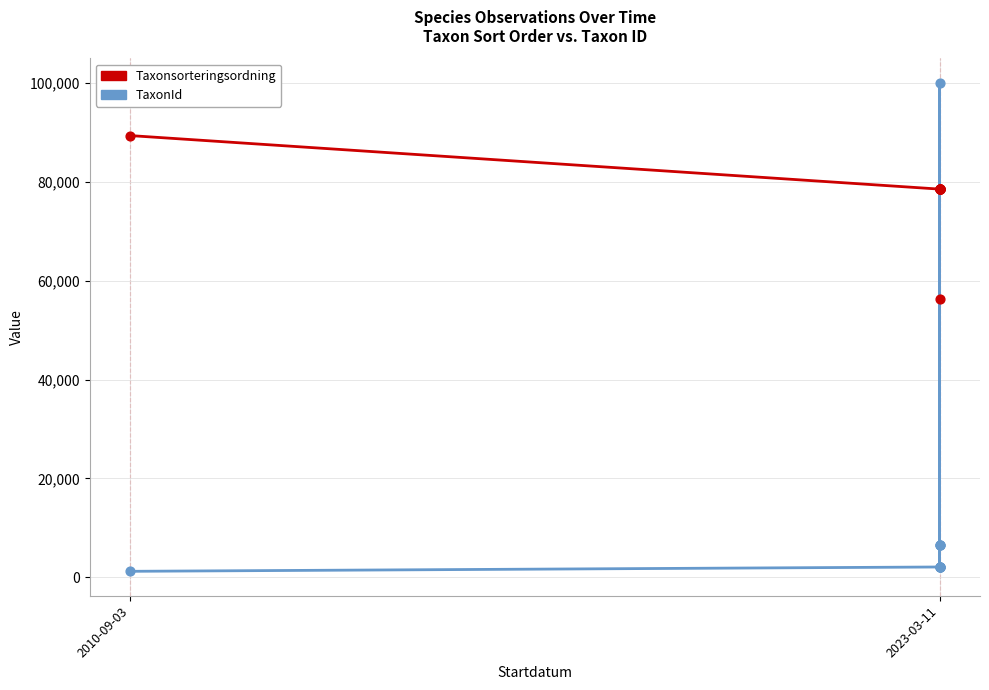

Which series has the largest total across all categories?

Taxonsorteringsordning